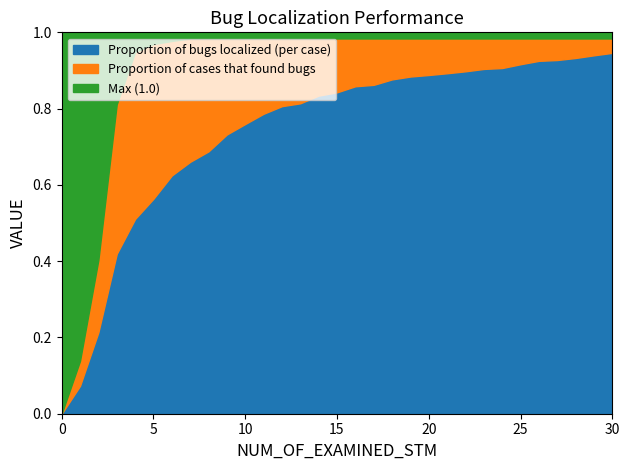

What is the difference between the maximum and minimum values in the Proportion of bugs localized (per case) series?

0.9